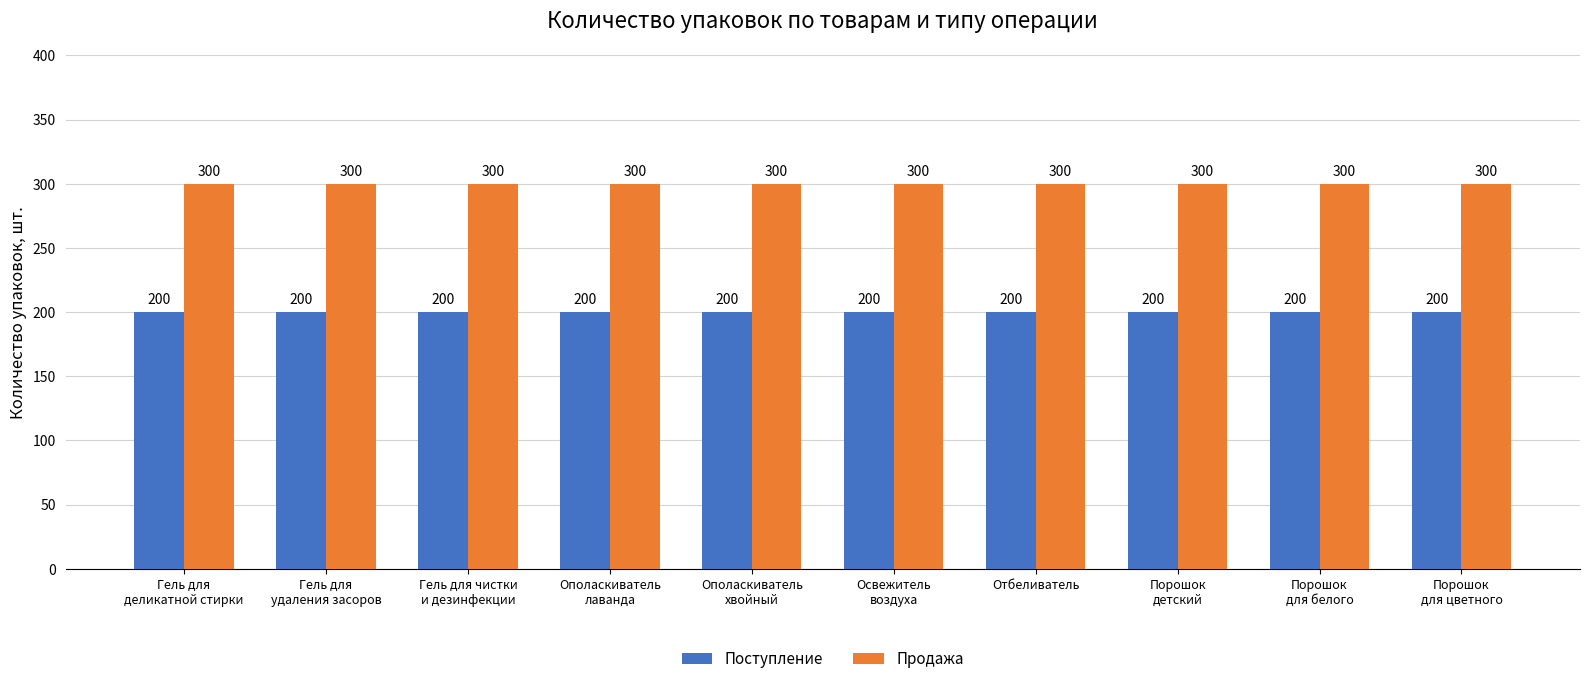

What is the value of the Поступление bar at the 9th from the left?

200